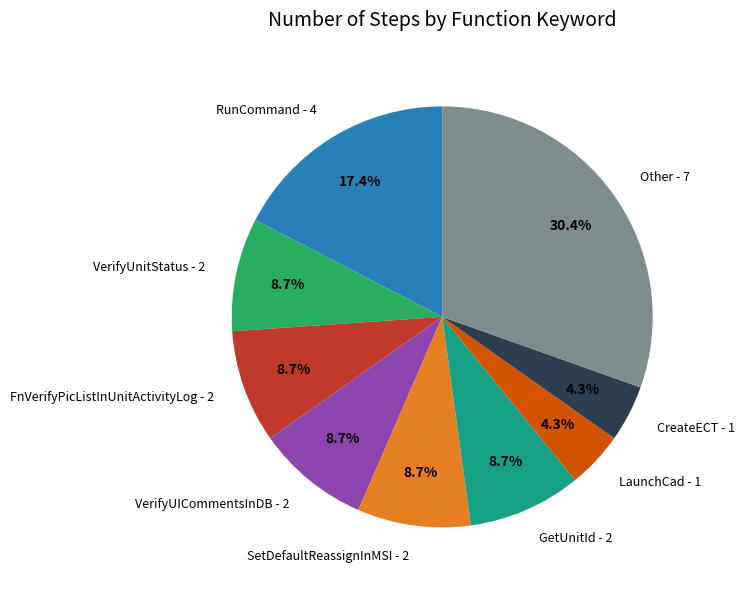

How many segments does this pie chart have?

9